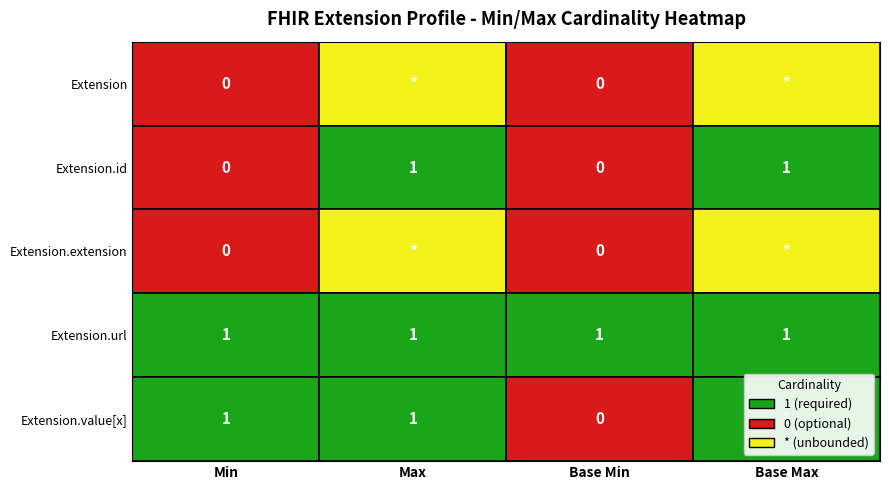

Which has a higher value, 3 or 0?

3